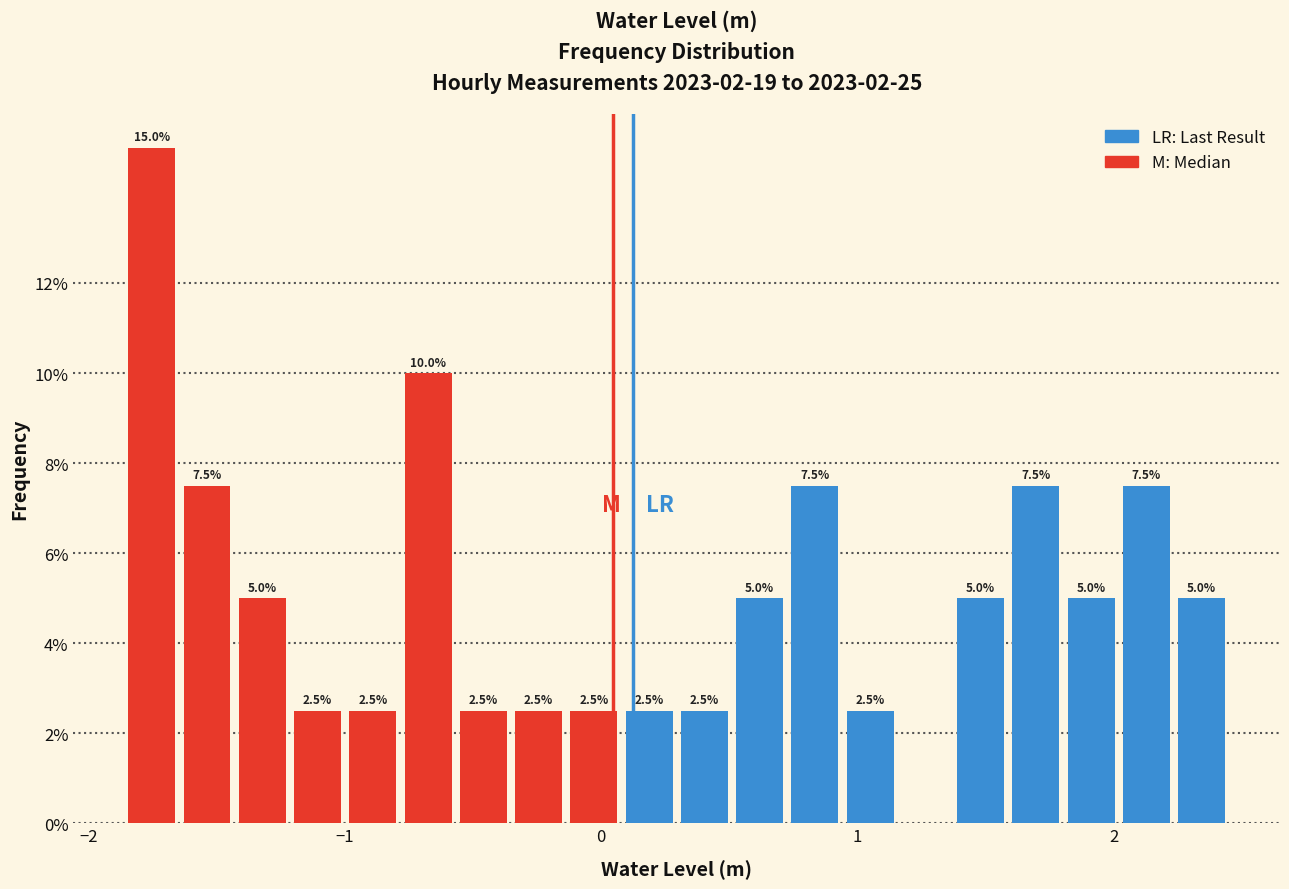

Around what value on the x-axis is the tallest bar? Give the approximate position of its centre, as read against the axis.

-1.8